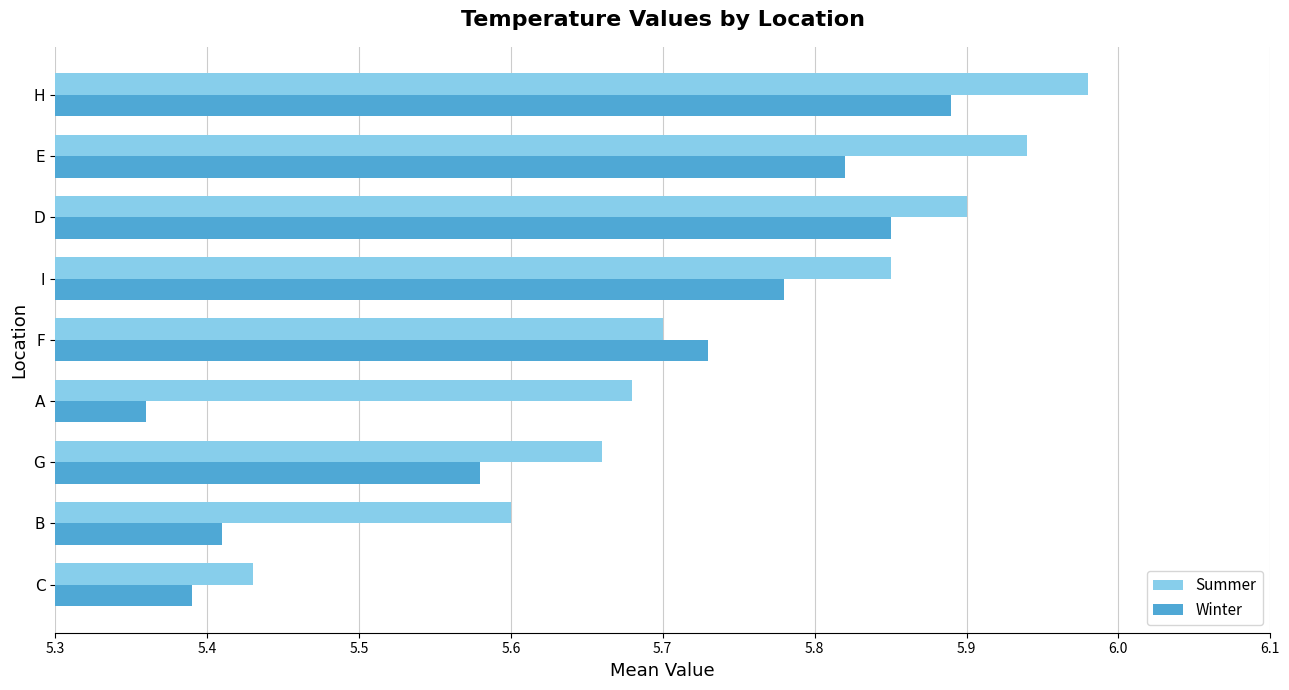

What is the sum of all Summer values?

51.7